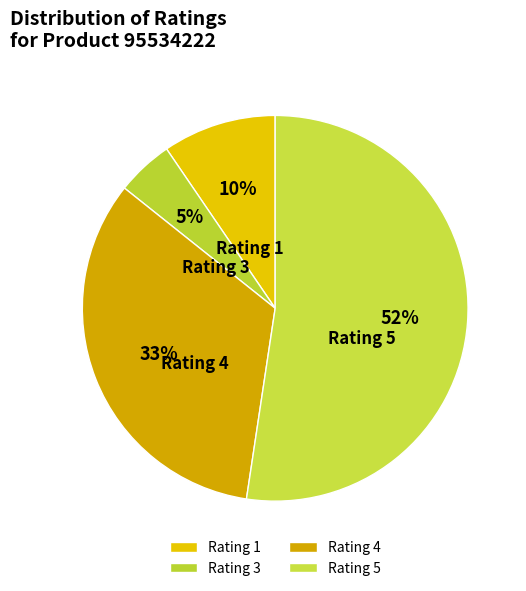

How many segments does this pie chart have?

4